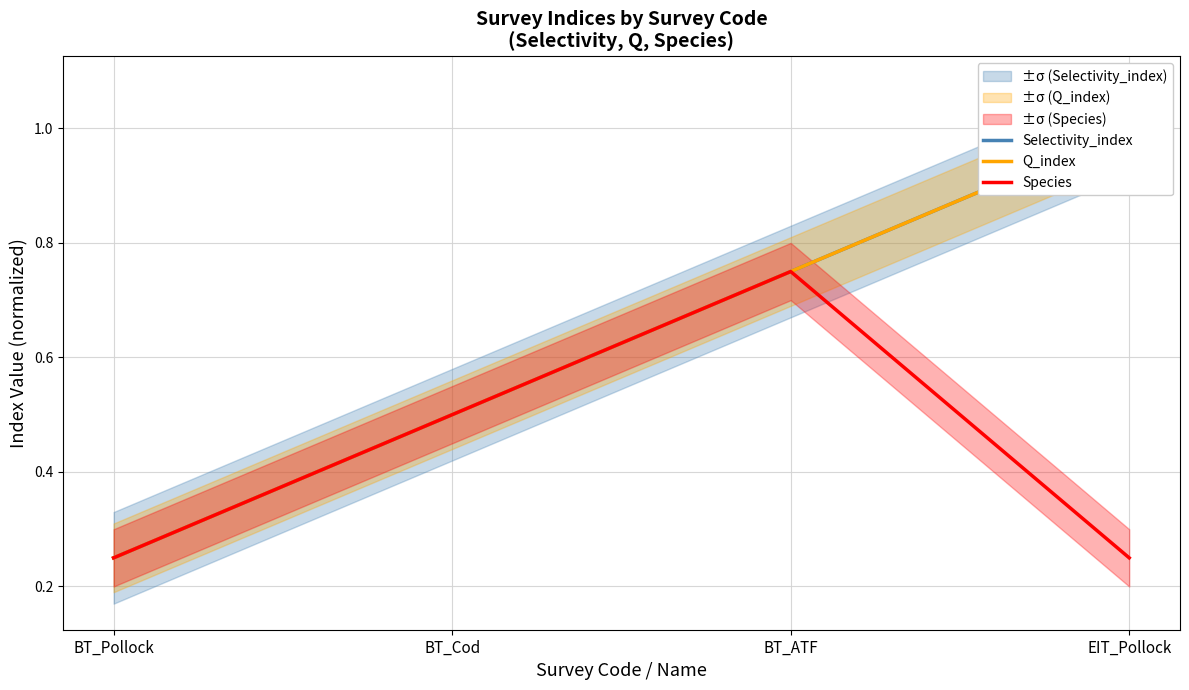

What is the value of the Species point at the 1st from the left?

0.2